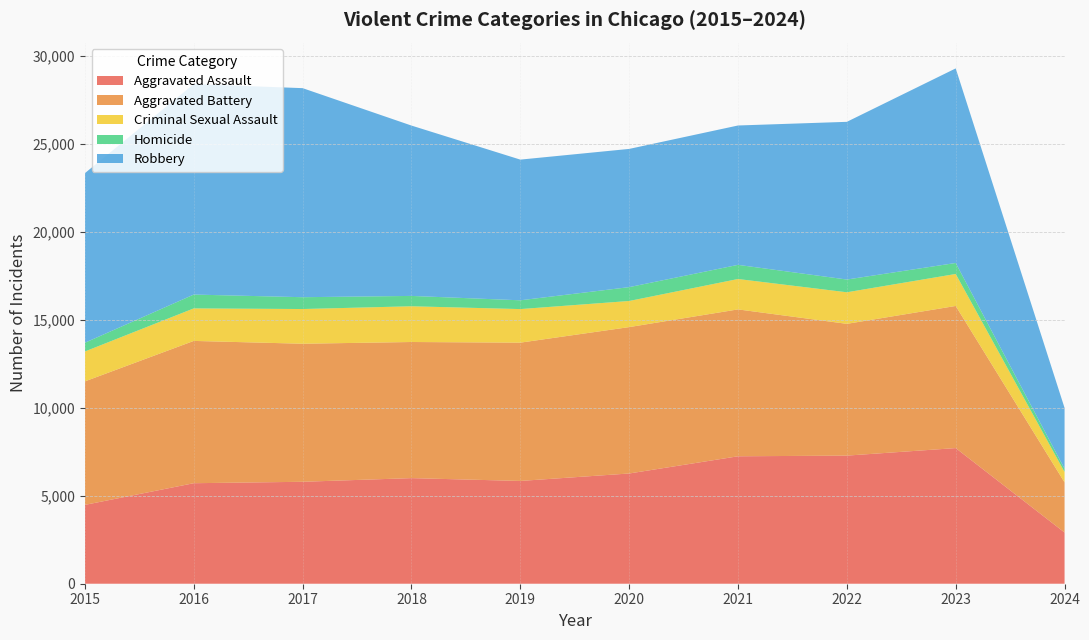

Reading left to right, transcribe all the data shown in this chart.

Aggravated Assault: 2015=4480	2016=5712	2017=5793	2018=6001	2019=5841	2020=6264	2021=7242	2022=7280	2023=7708	2024=2911
Aggravated Battery: 2015=7019	2016=8086	2017=7845	2018=7735	2019=7858	2020=8319	2021=8347	2022=7488	2023=8077	2024=2849
Criminal Sexual Assault: 2015=1699	2016=1848	2017=1972	2018=2031	2019=1908	2020=1484	2021=1727	2022=1794	2023=1817	2024=590
Homicide: 2015=496	2016=786	2017=672	2018=588	2019=499	2020=787	2021=804	2022=724	2023=625	2024=183
Robbery: 2015=9638	2016=11960	2017=11880	2018=9681	2019=7995	2020=7855	2021=7920	2022=8962	2023=11057	2024=3458